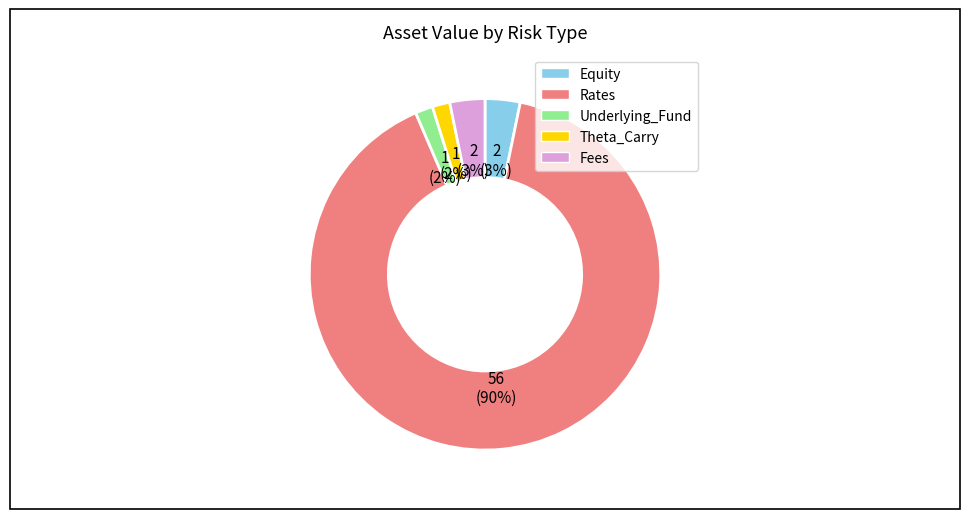

Is there a majority slice in this chart?

Yes